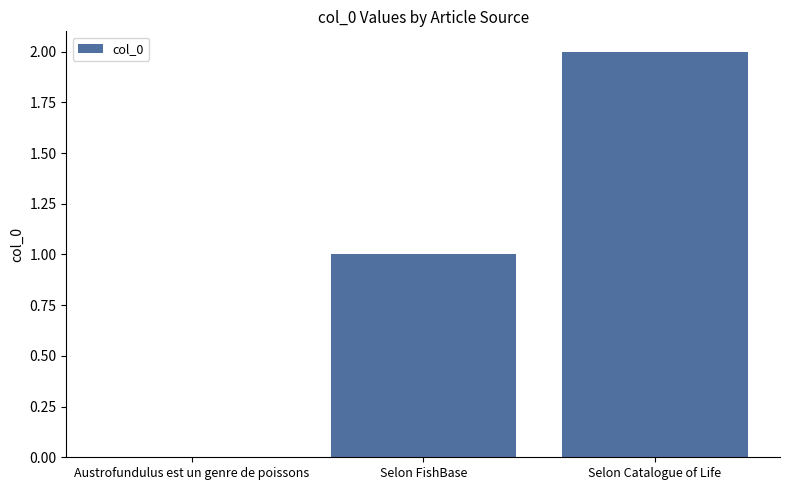

What is the change in value from Austrofundulus est un genre de poissons to Selon Catalogue of Life?

+2